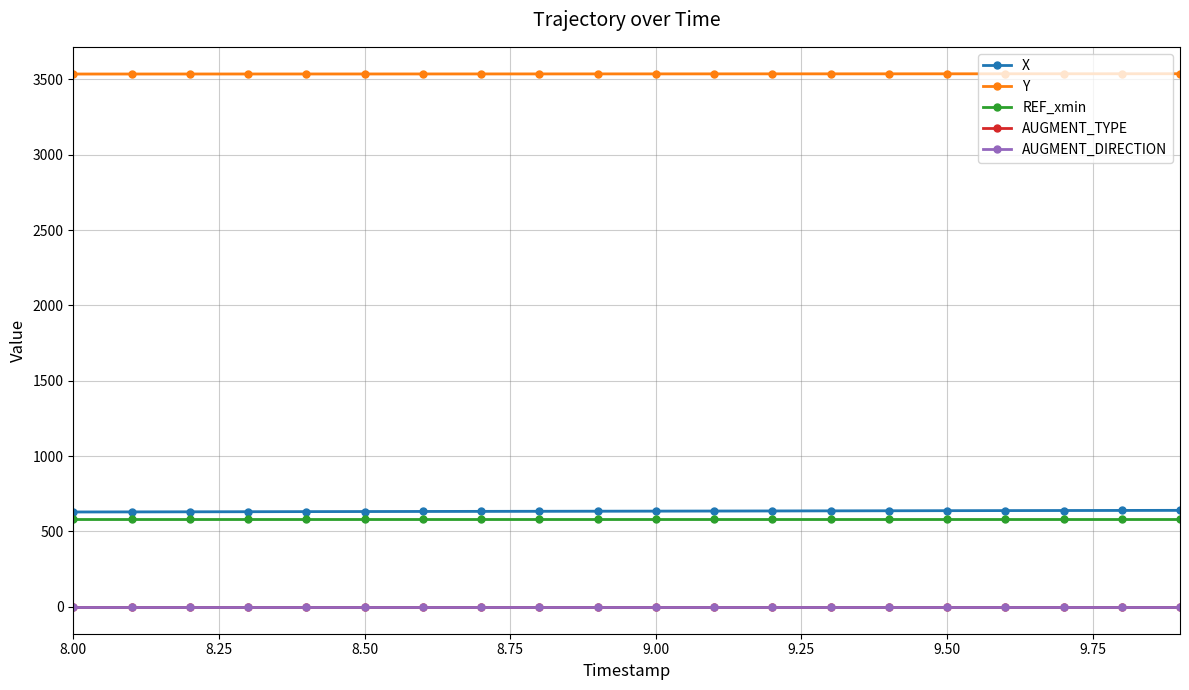

True or false: X and AUGMENT_TYPE cross at least once.

False